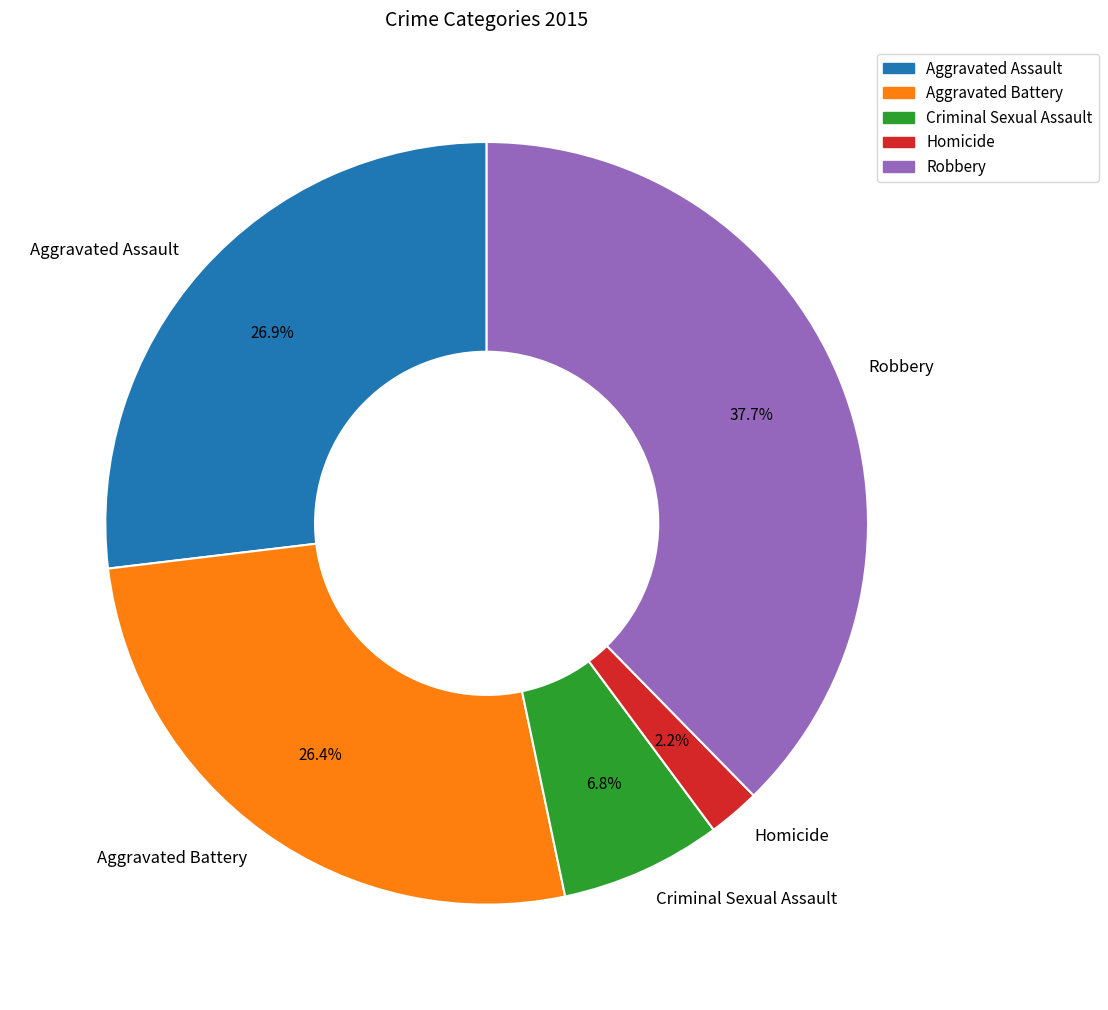

Combined, do Criminal Sexual Assault and Aggravated Battery account for over 50%?

No